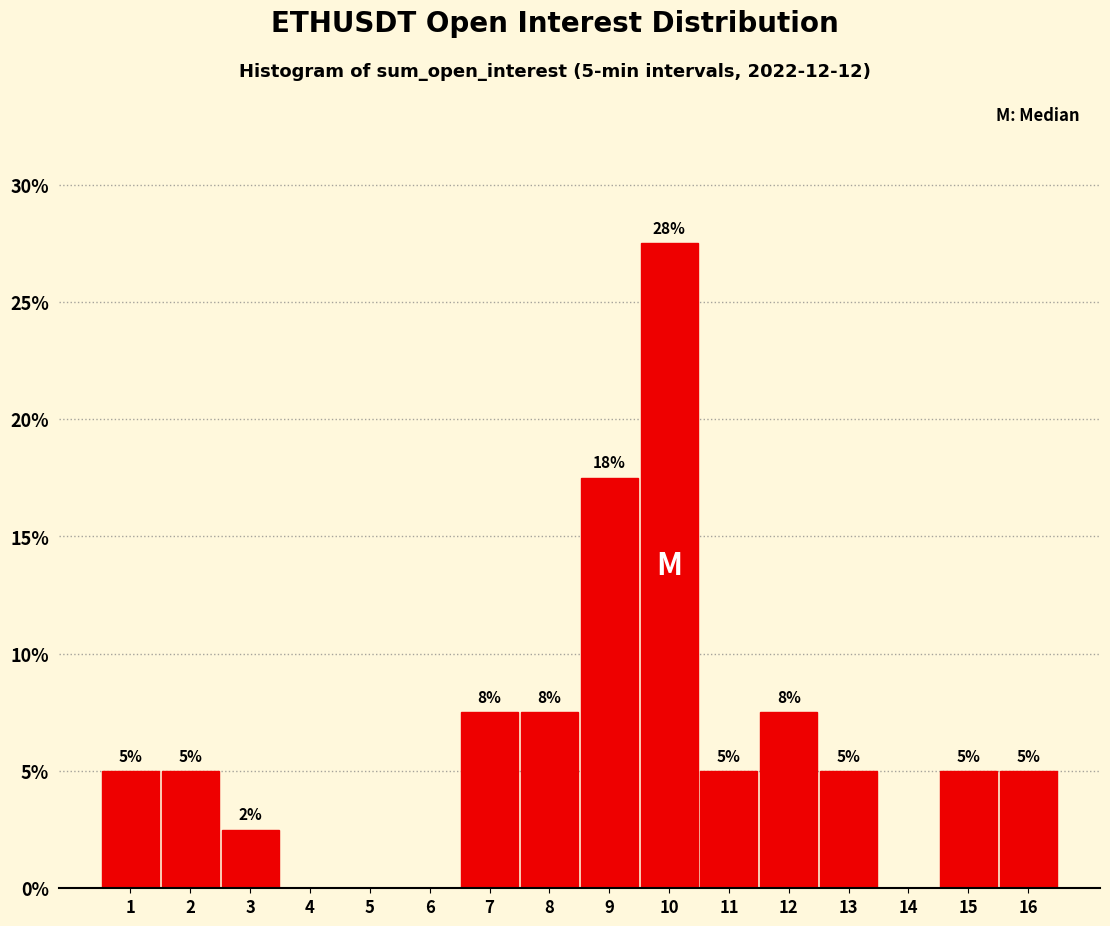

Where is the data nearest to the value 13?

9